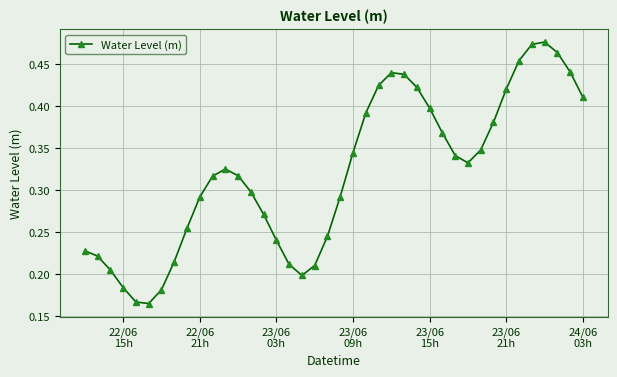

True or false: the data has more than 0 interior local peaks.

True